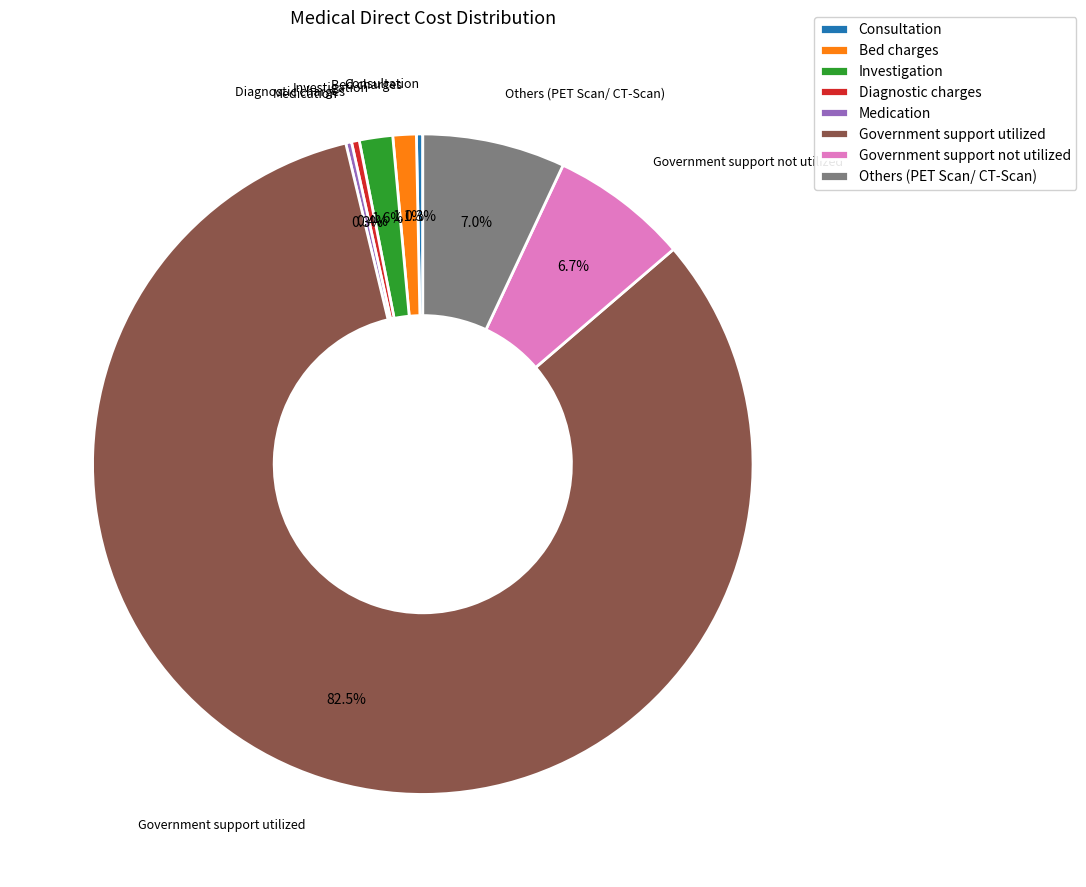

Does Consultation account for over 50% of the chart?

No